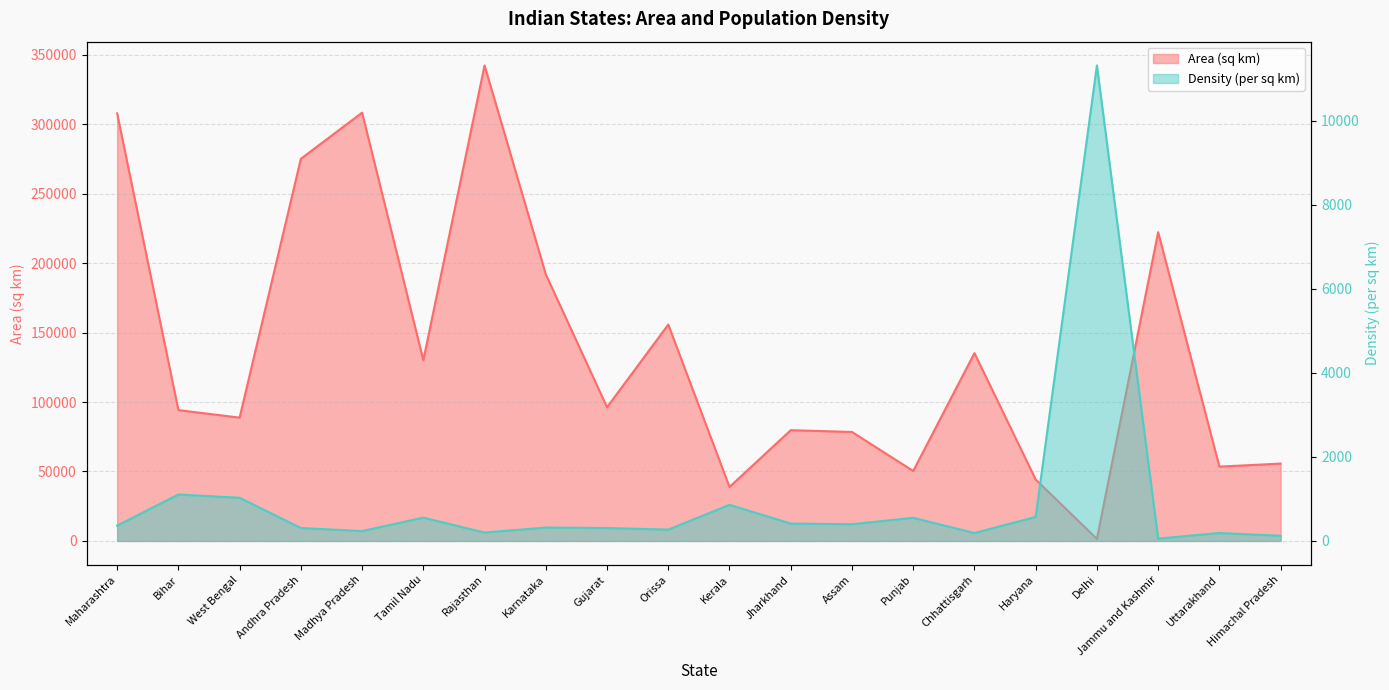

What are all the series names shown in the legend?

Area (sq km), Density (per sq km)